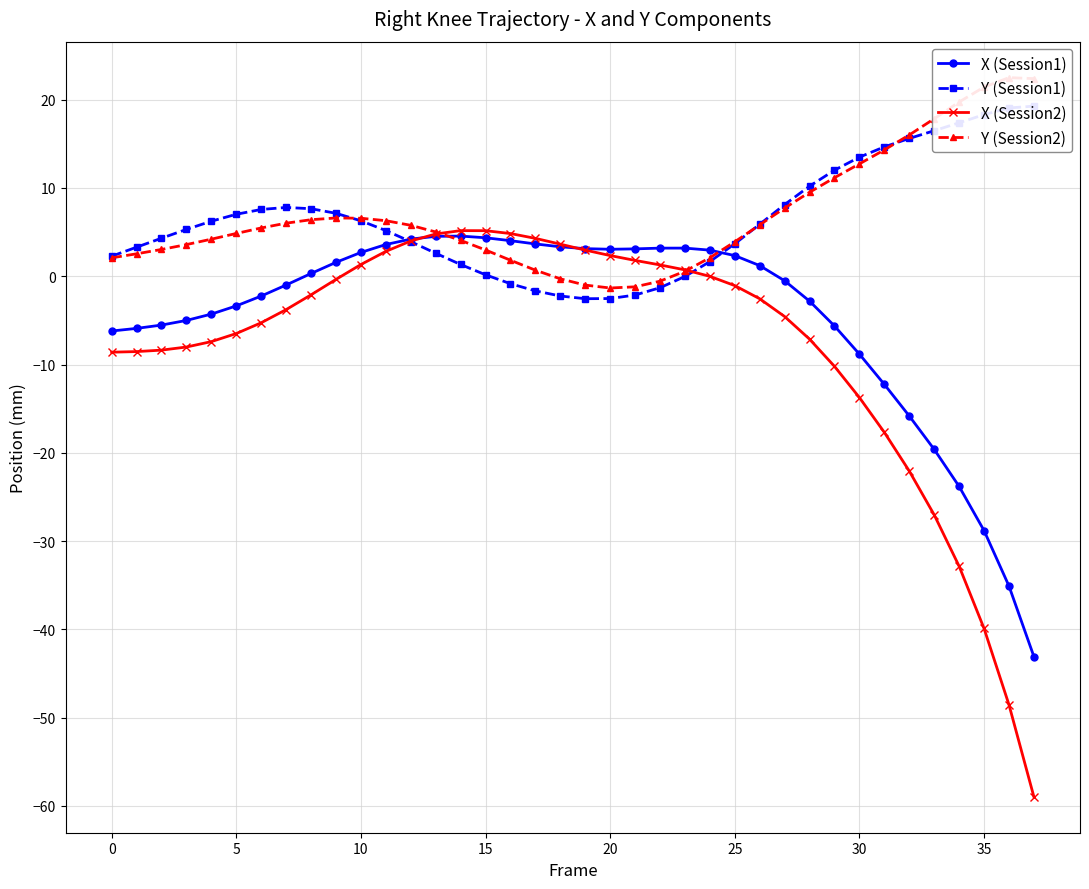

What is the minimum value shown in the chart?

-59.0